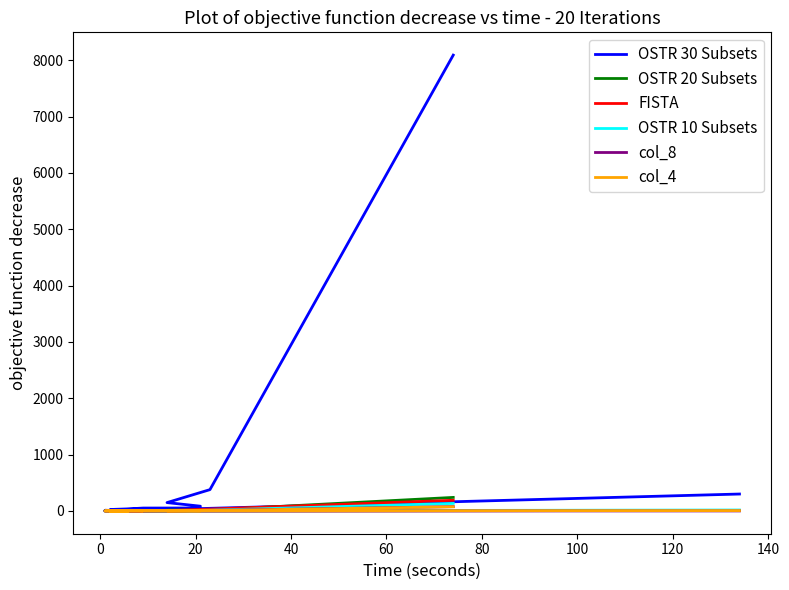

Does the chart have visible grid lines?

No